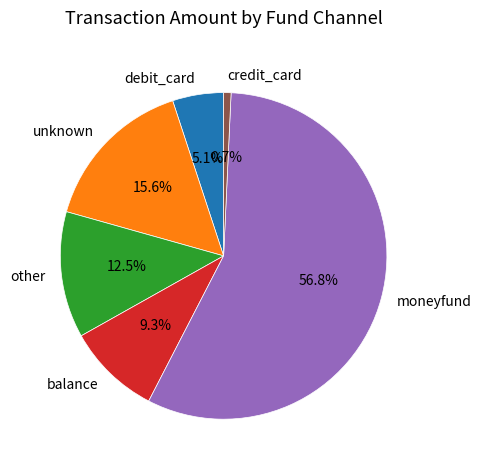

What portion of the pie excludes debit_card?

94.9%